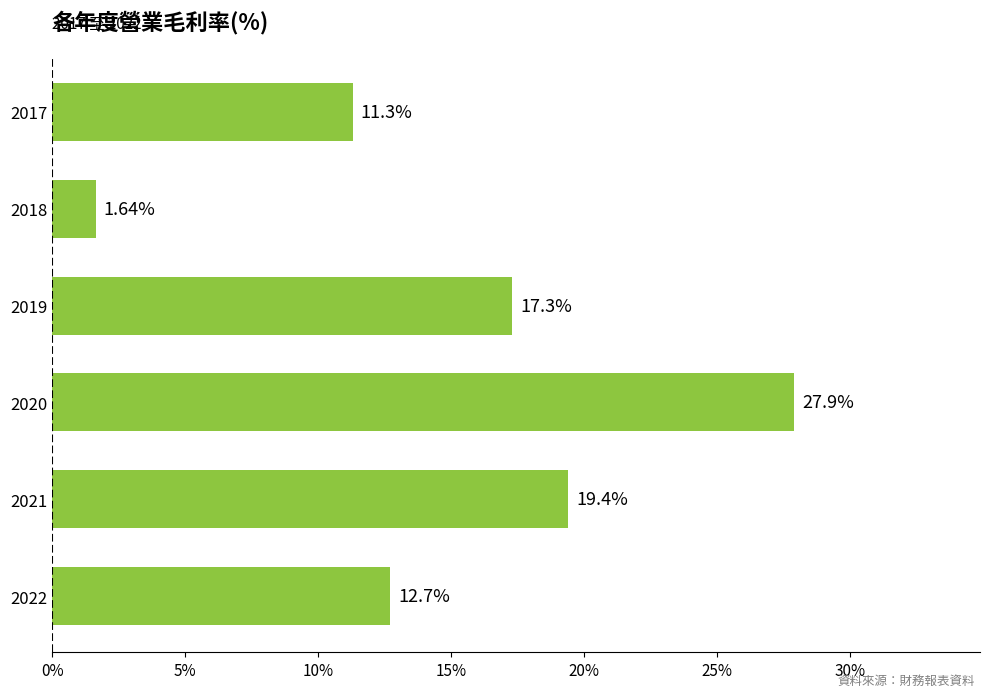

What is the ratio of the value at 2021 to the value at 2020?

0.7